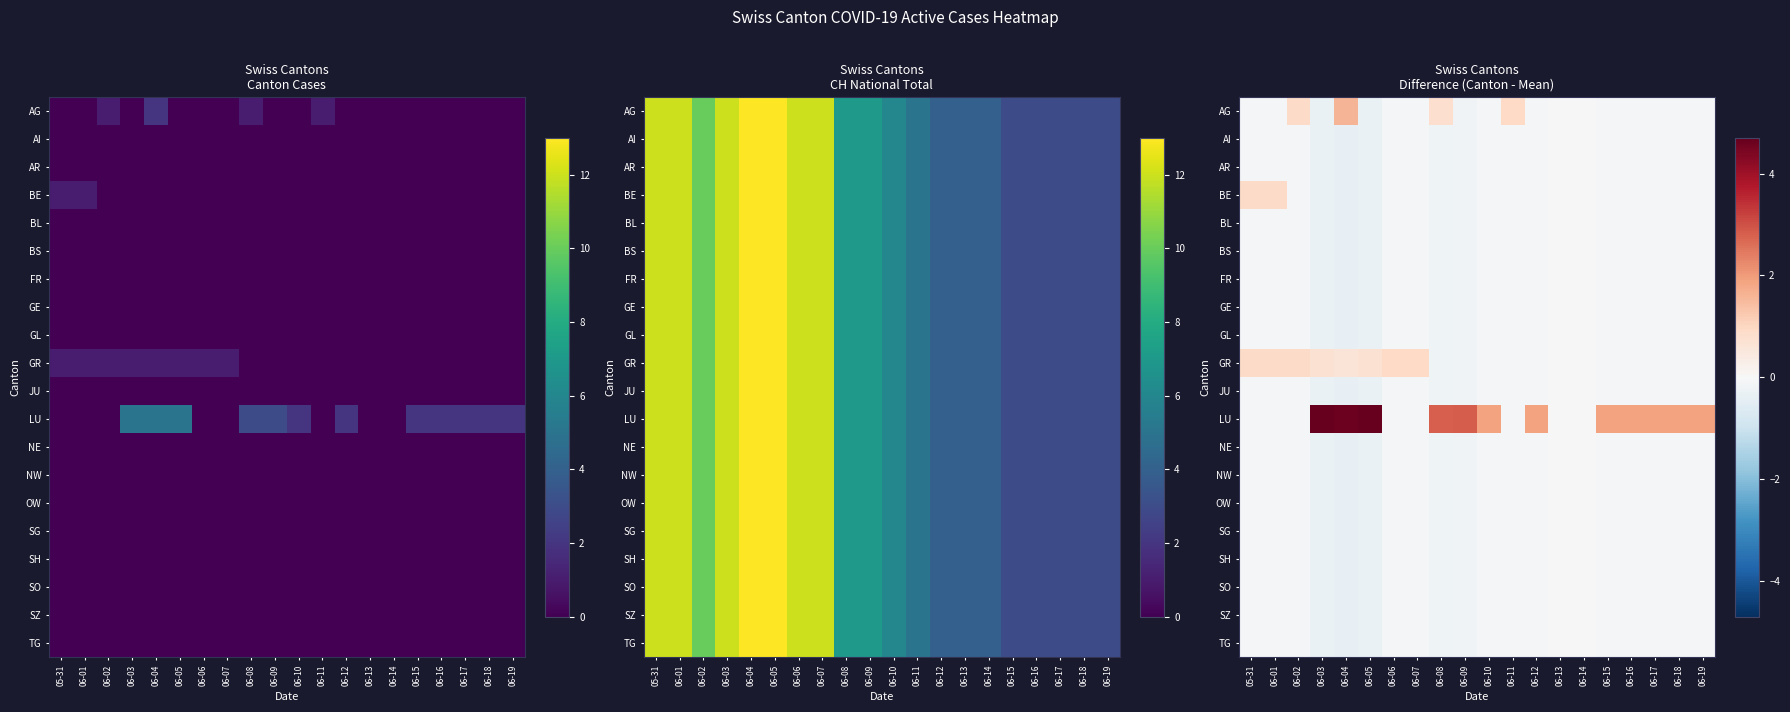

What is the average value of the AI series?

-0.1